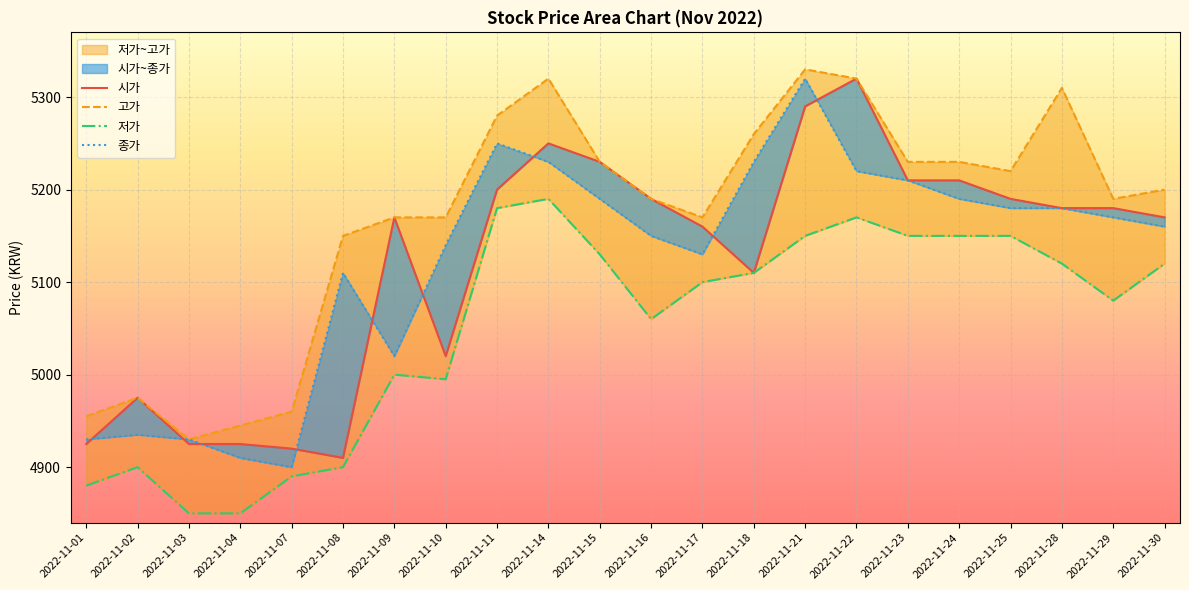

Does the chart display data point markers on the line(s)?

No